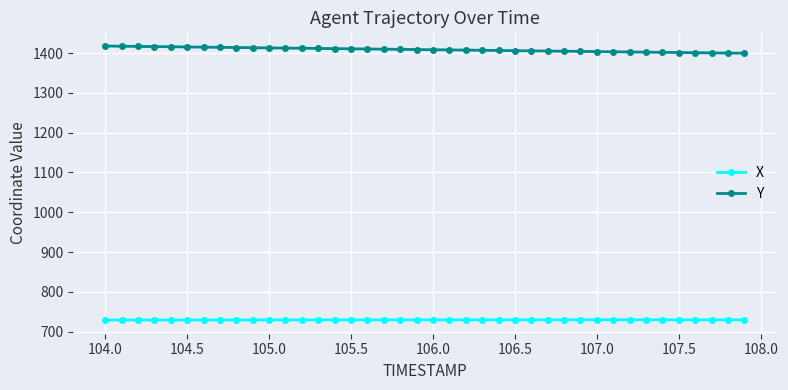

At how many categories does at least one series exceed 1249?

40